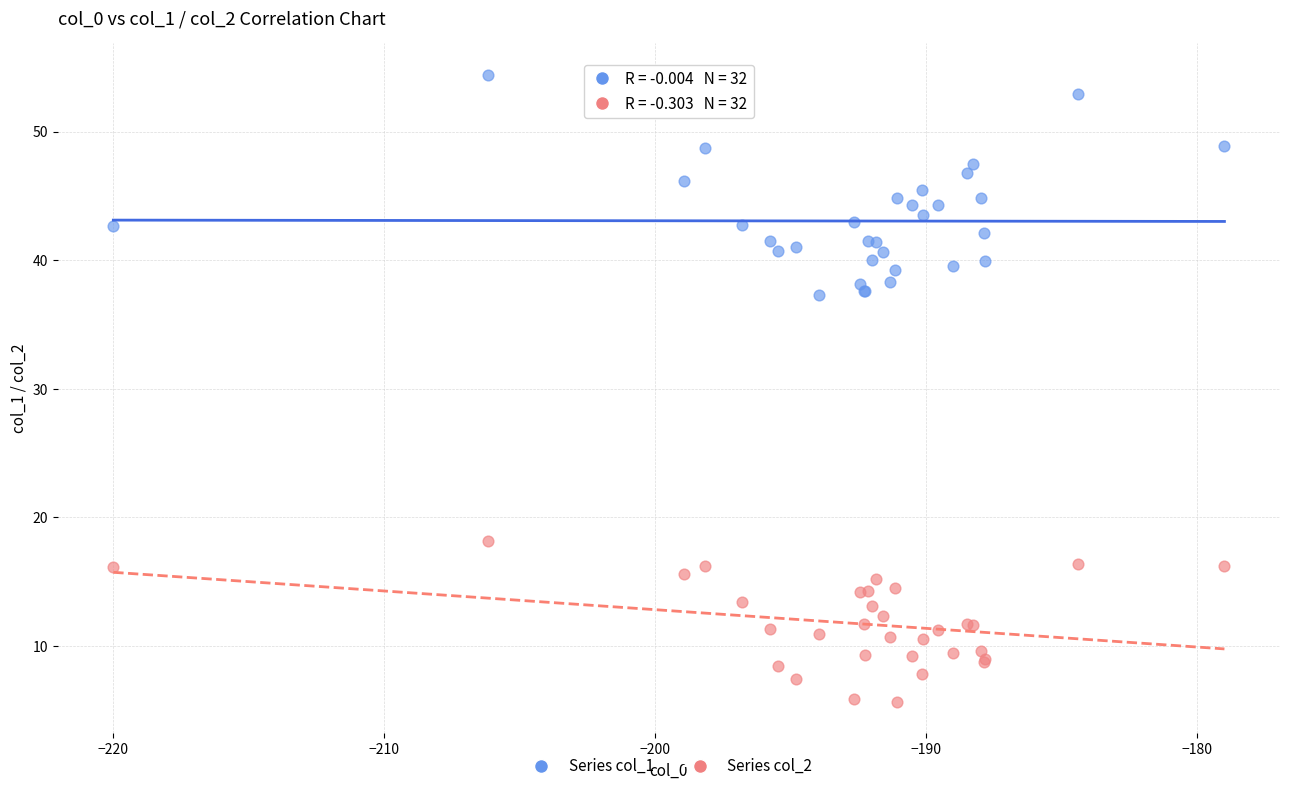

What are all the series names shown in the legend?

Series col_1, Series col_2